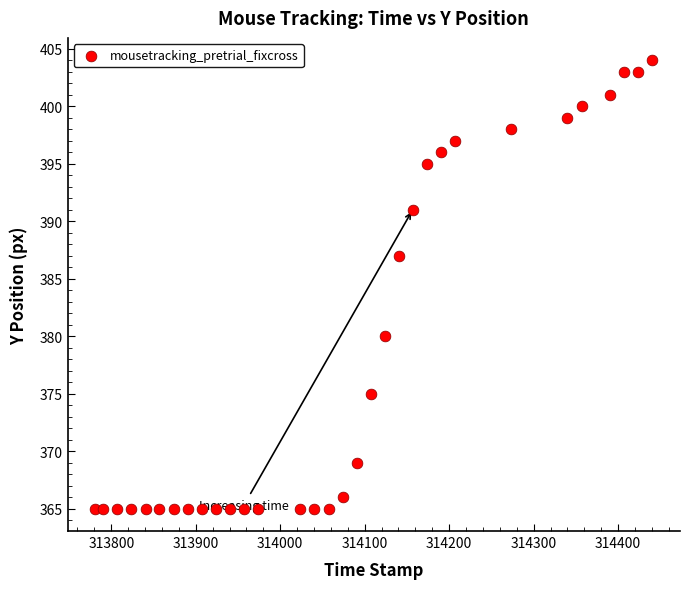

What is the range of Y values (max minus min)?

39